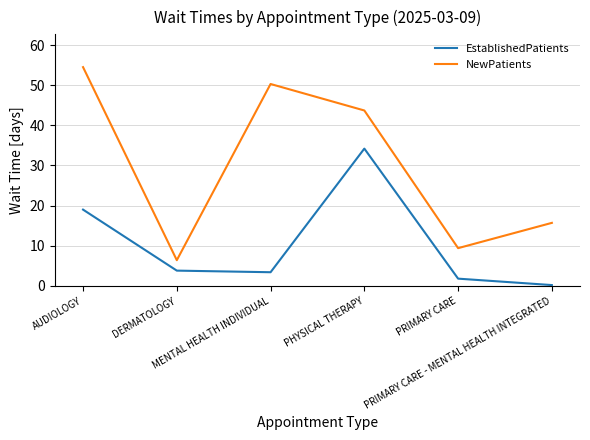

What is the maximum value for NewPatients?

54.5